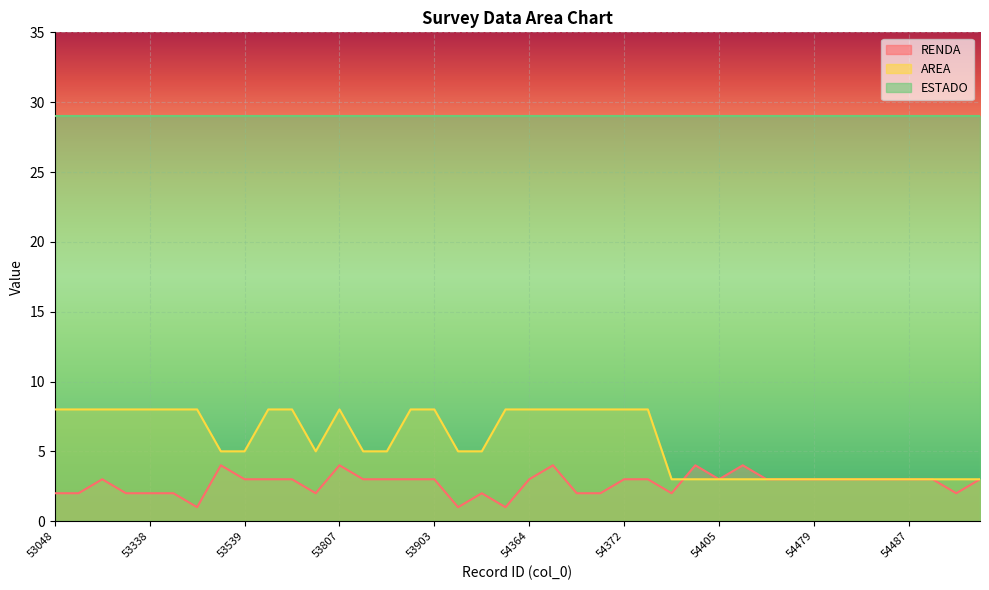

How many distinct data groups are displayed?

3